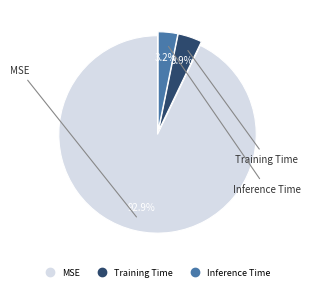

Rank the categories by value from highest to lowest.

MSE, Training Time, Inference Time